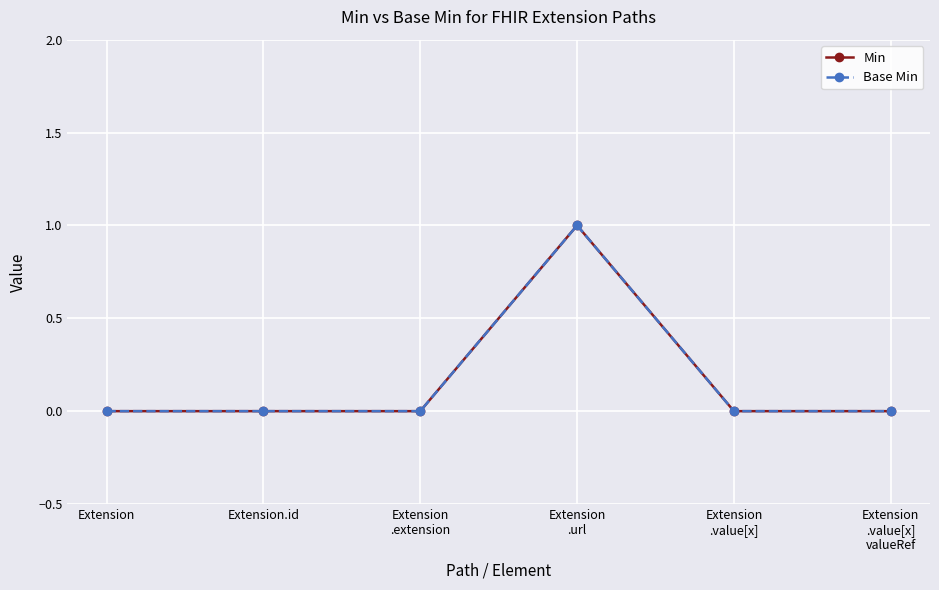

At which category is the sum across all series the highest?

Extension
.url